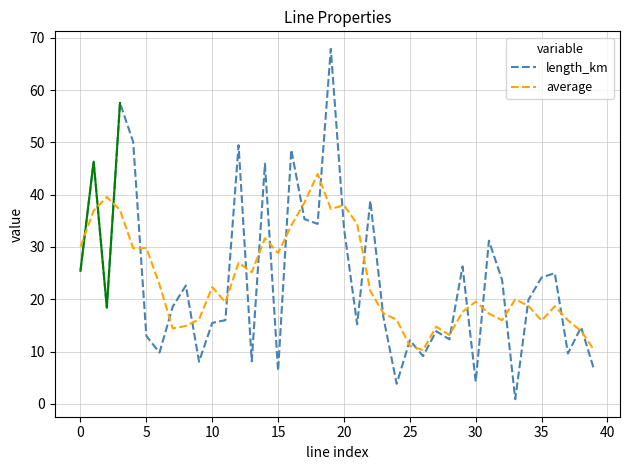

True or false: length_km and average cross at least once.

True